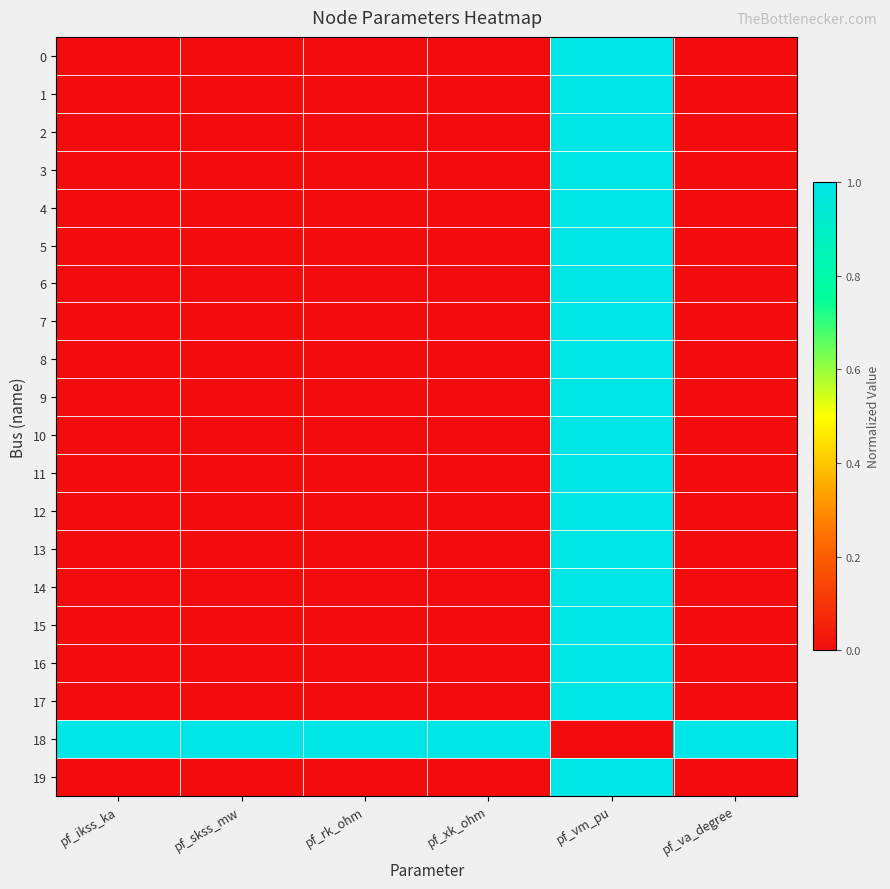

Which has a higher value, pf_skss_mw or pf_rk_ohm?

pf_skss_mw